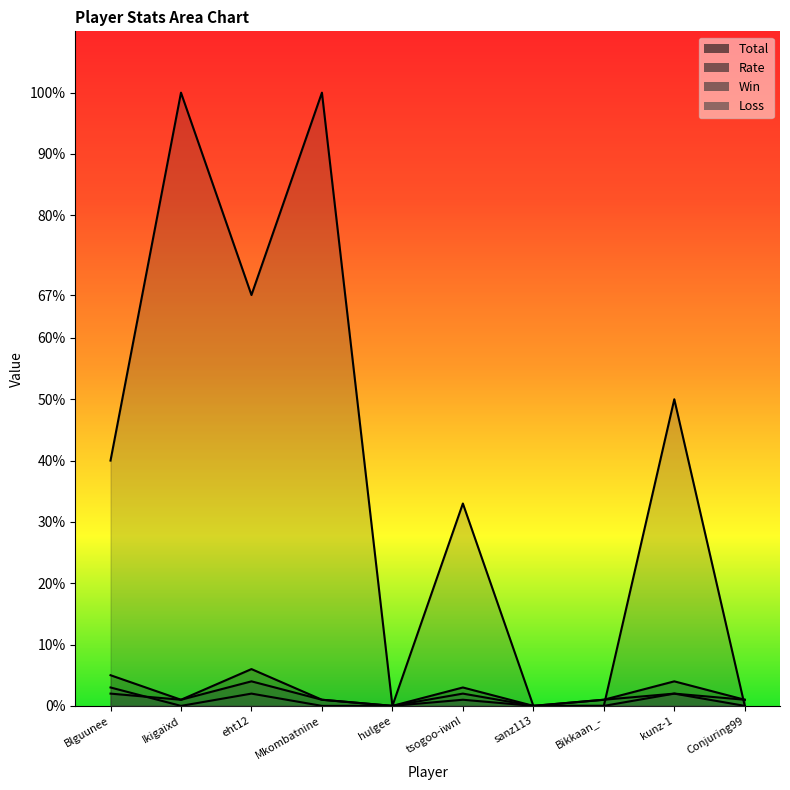

At which category does Total reach its first local peak?

eht12